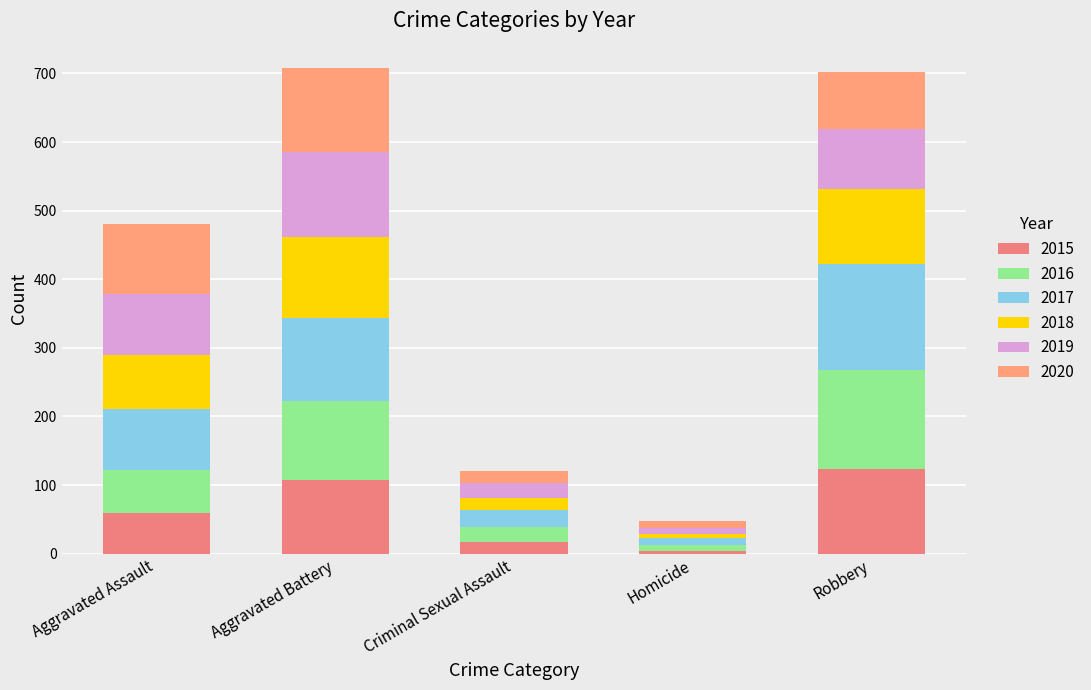

Which series has the largest total across all categories?

2017